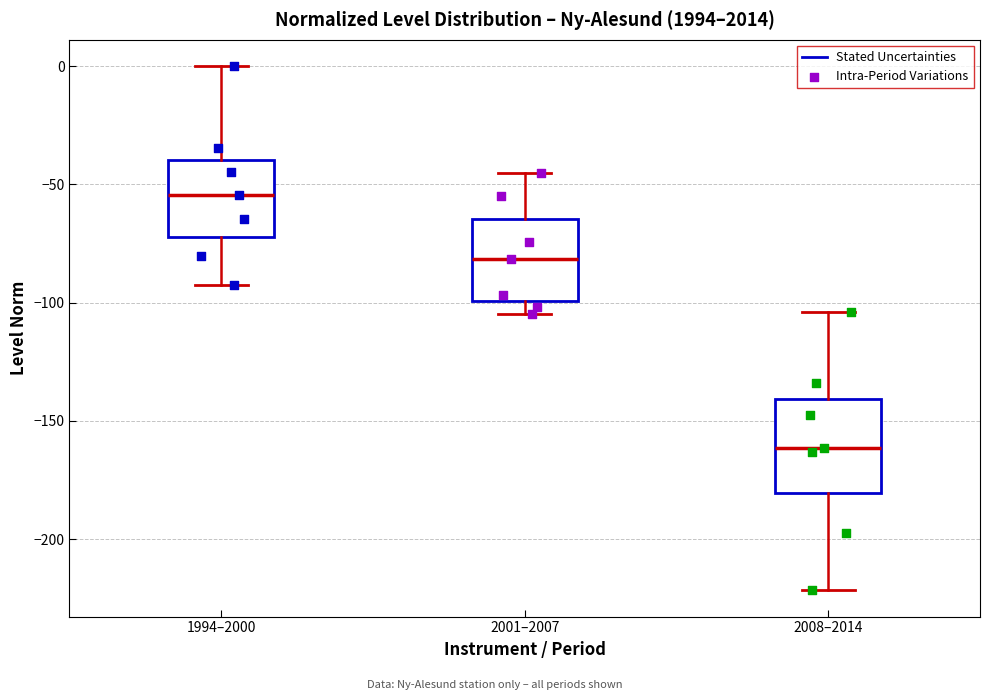

Reading left to right, read every box against the y-axis: the position of its median line, the range the box covers, and the ends of its whiskers. The values are not printed on the chart, so give them approximately, as read against the axis.

1994–2000: median -55, box -70 to -40, whiskers -95 to 0
2001–2007: median -80, box -100 to -65, whiskers -105 to -45
2008–2014: median -160, box -180 to -140, whiskers -220 to -105